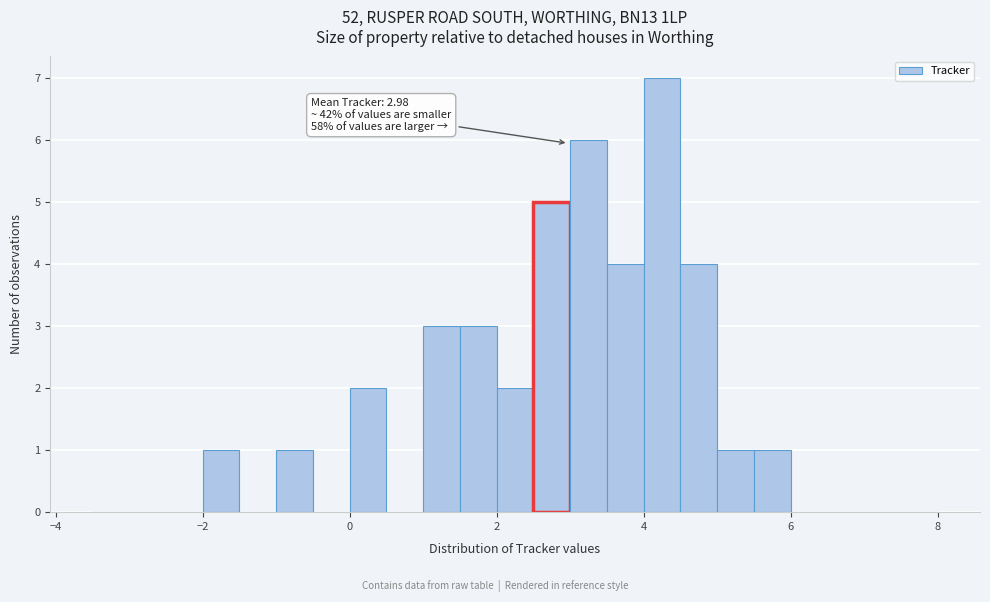

Read against the x-axis, roughly where is the centre of the tallest bar?

4.2